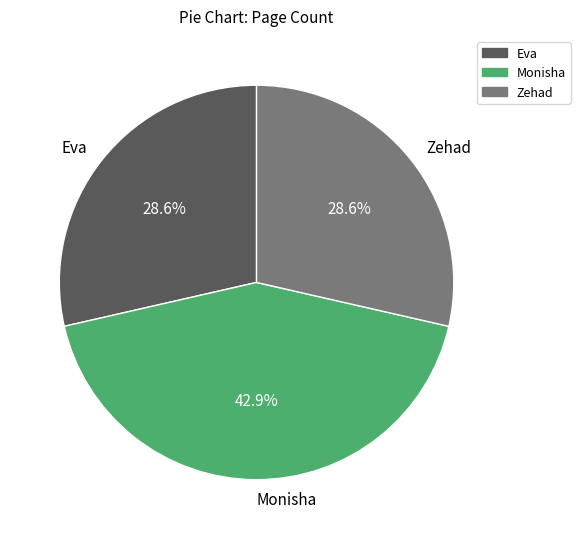

What is the ratio of the value at Zehad to the value at Monisha?

0.7